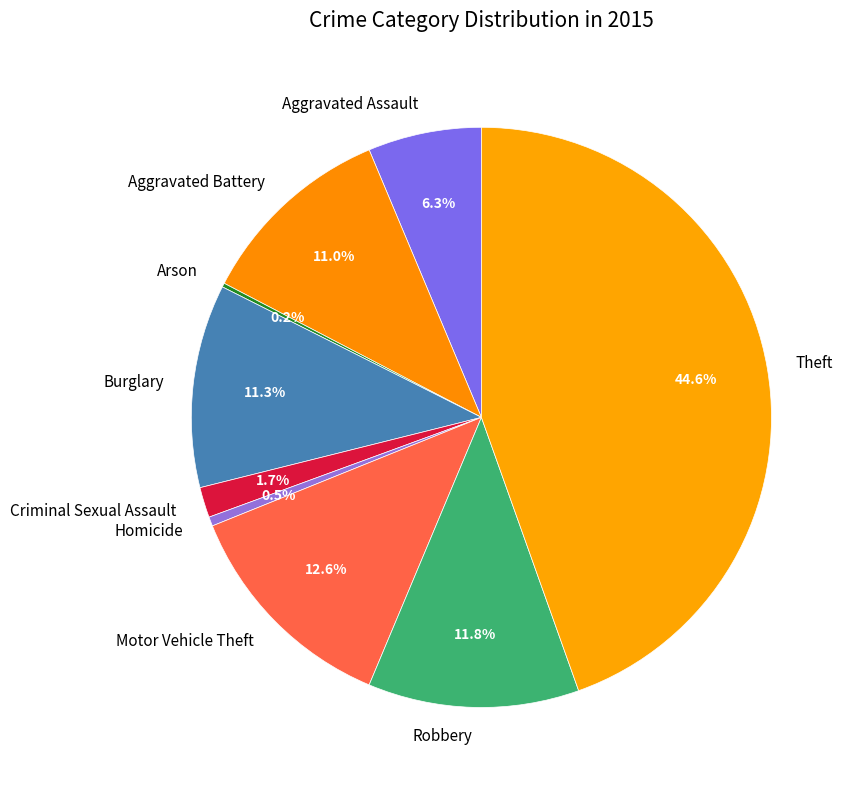

To the nearest percent, what portion does Burglary represent?

11%